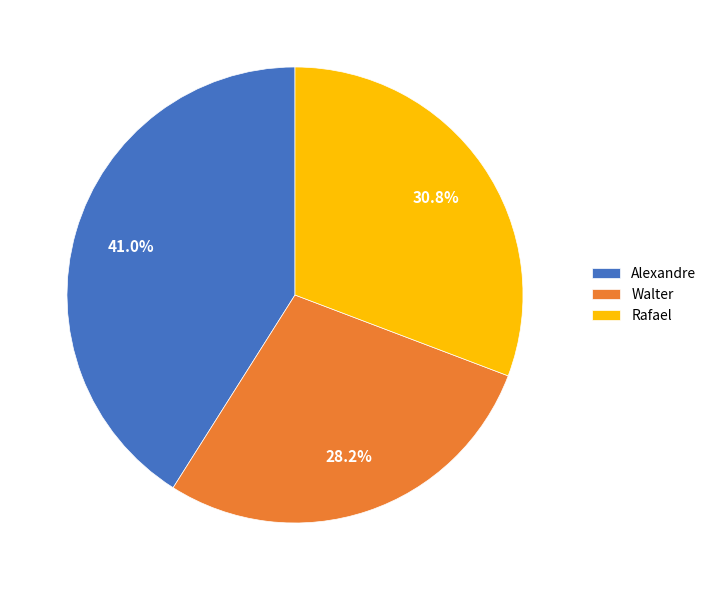

Is it true that Rafael is 40% of the pie?

False